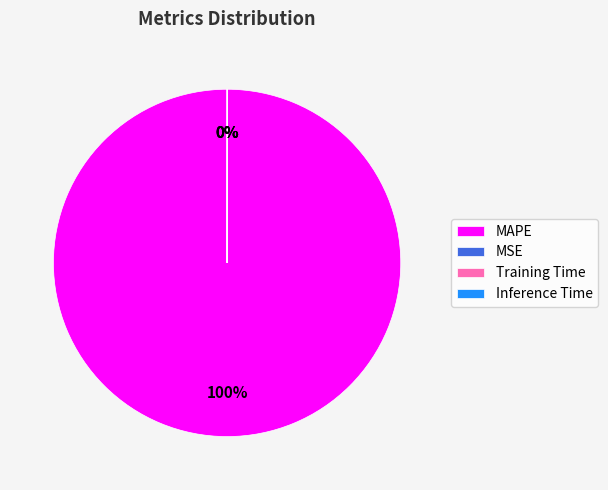

Does MAPE represent more than half of the total?

Yes